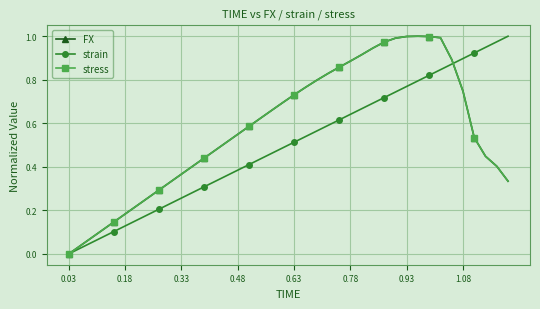

True or false: strain has more than 2 interior local peaks.

False